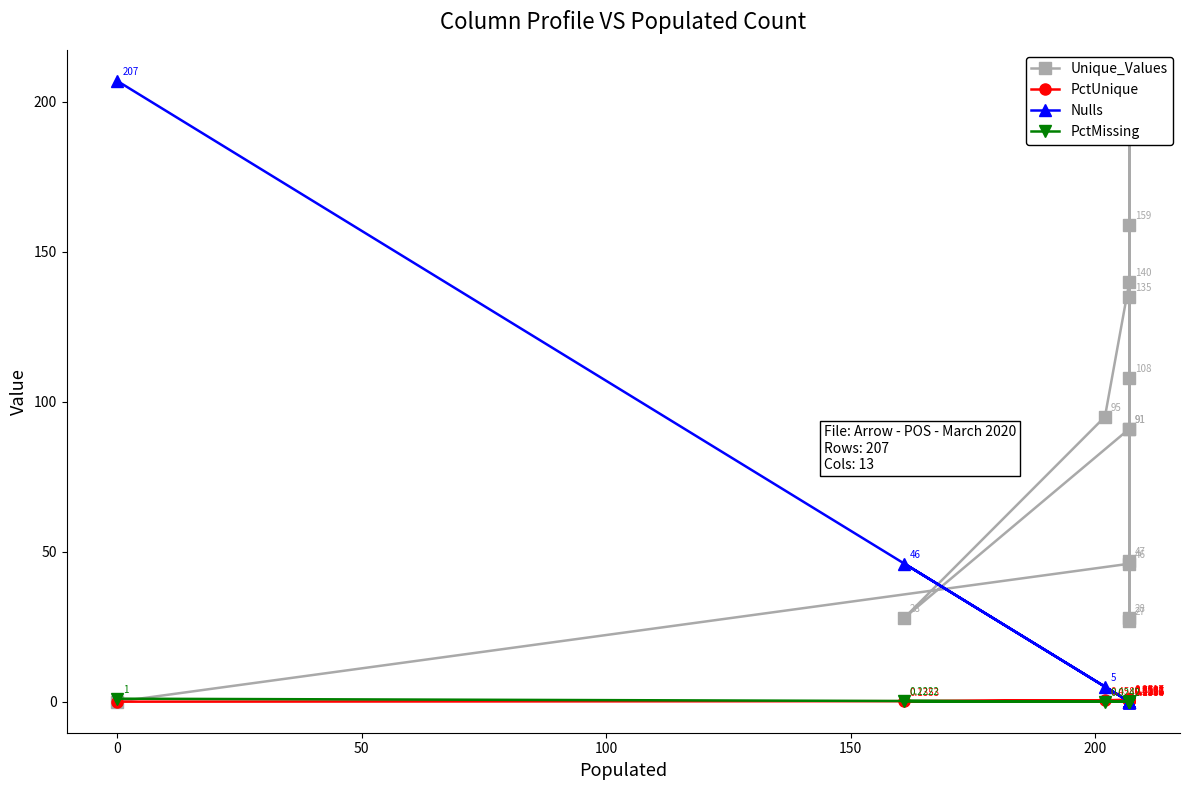

Count the number of categories in the chart.

14